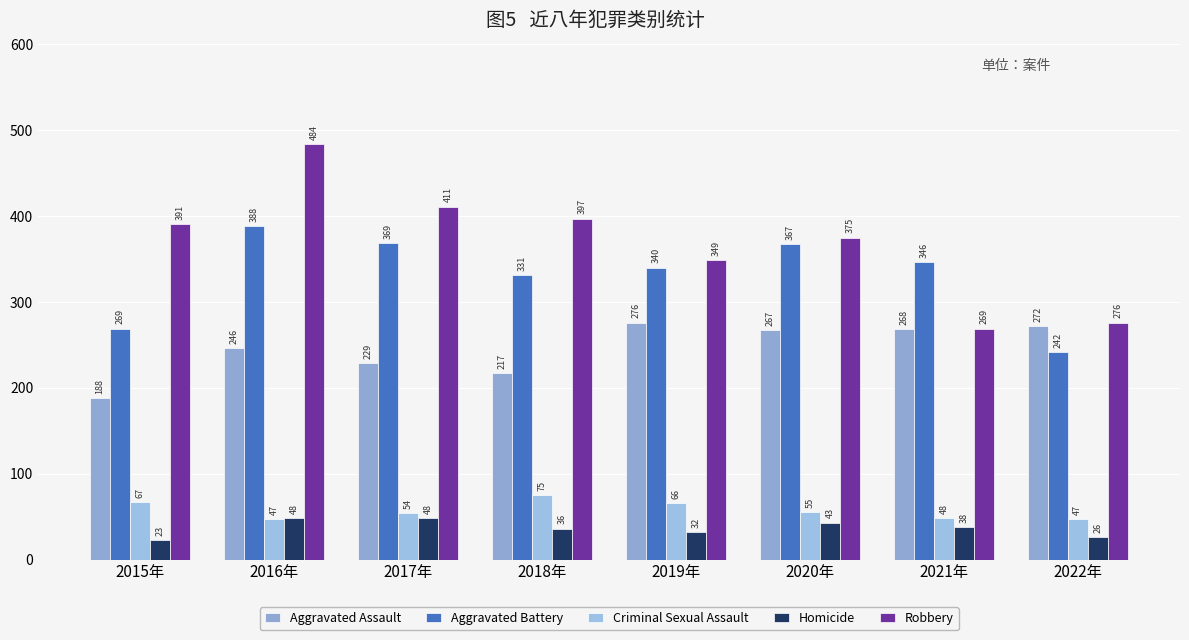

What is the sum of the Robbery values at 2020年 and 2017年?

786